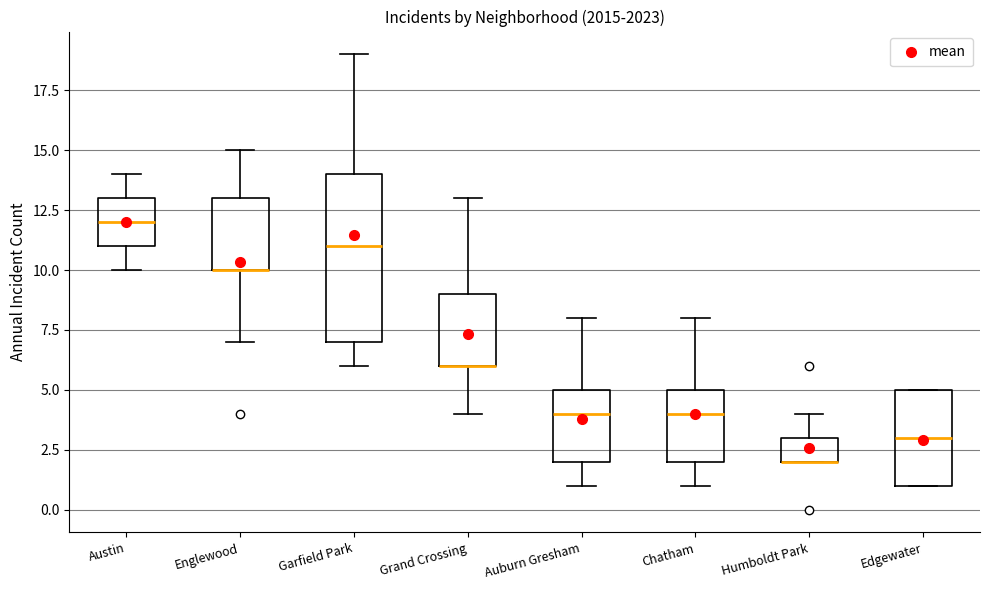

Reading left to right, transcribe this box plot: for each box, give where its median line is, the range the box spans, and where its two whiskers end, as read against the y-axis. The values are not printed on the chart, so give them approximately, as read against the axis.

Austin: median 12, box 11 to 13, whiskers 10 to 14
Englewood: median 10 (drawn on the box's lower edge), box 10 to 13, whiskers 7 to 15
Garfield Park: median 11, box 7 to 14, whiskers 6 to 19
Grand Crossing: median 6 (drawn on the box's lower edge), box 6 to 9, whiskers 4 to 13
Auburn Gresham: median 4, box 2 to 5, whiskers 1 to 8
Chatham: median 4, box 2 to 5, whiskers 1 to 8
Humboldt Park: median 2 (drawn on the box's lower edge), box 2 to 3, whiskers 2 to 4
Edgewater: median 3, box 1 to 5, whiskers 1 to 5